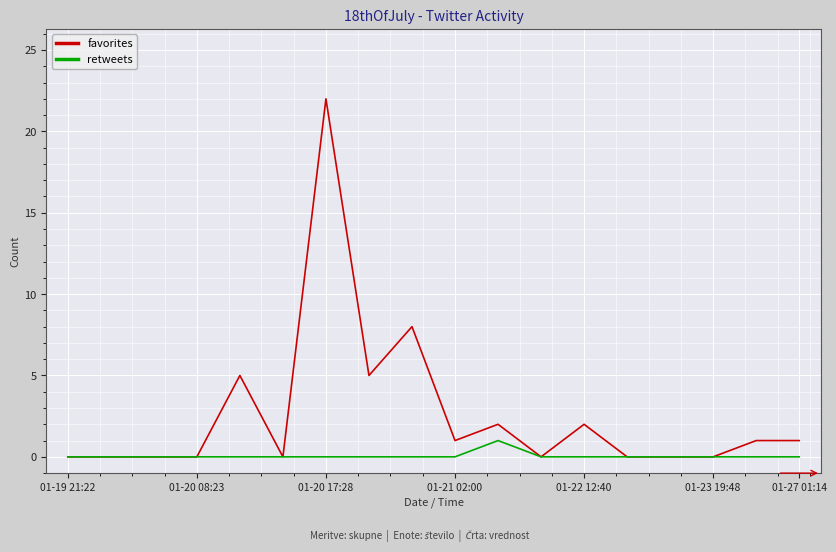

Which series has the widest spread of values?

favorites